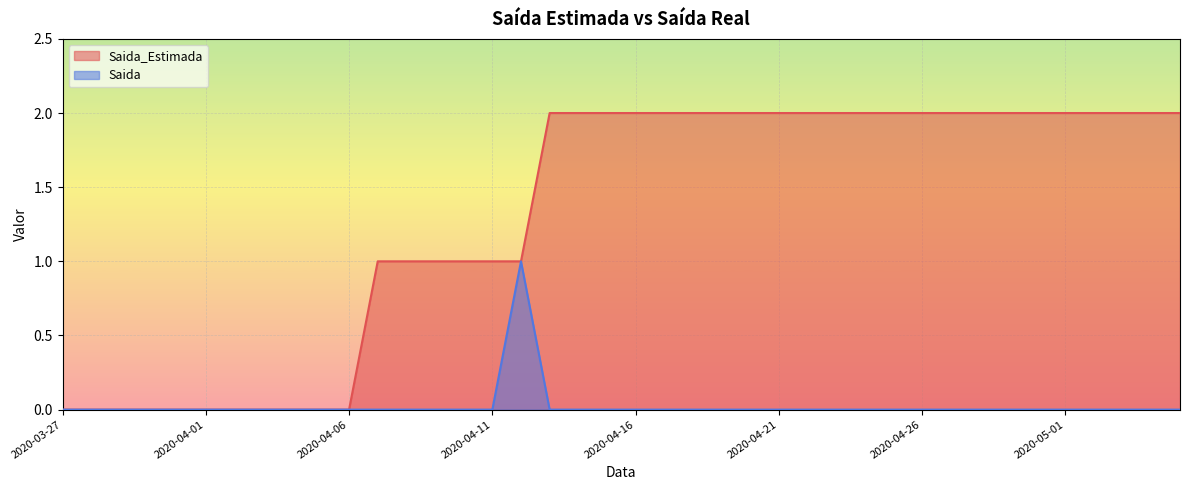

True or false: Saida and Saida_Estimada cross at least once.

False